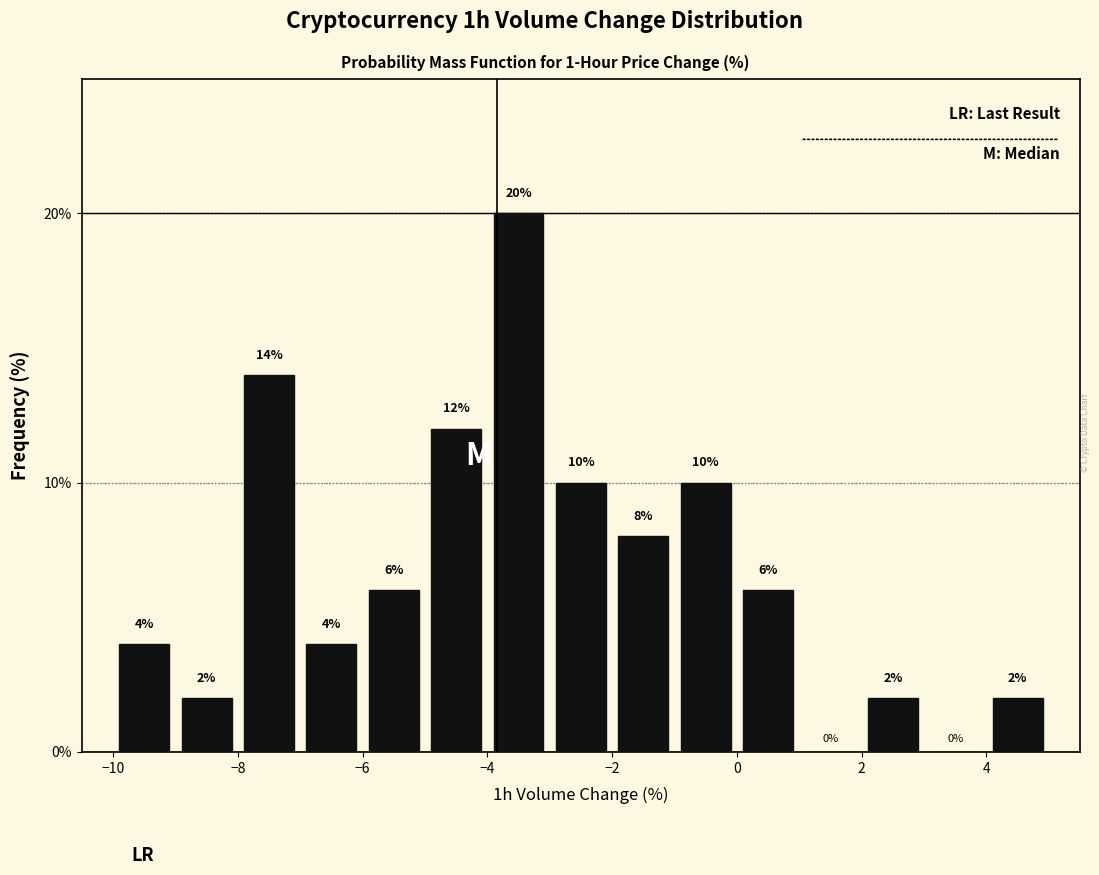

Reading left to right, list every bar in this chart as the range it spans on the x-axis followed by its height.

-10 to -9: 4
-9 to -8: 2
-8 to -7: 14
-7 to -6: 4
-6 to -5: 6
-5 to -4: 12
-4 to -3: 20
-3 to -2: 10
-2 to -1: 8
-1 to 0: 10
0 to 1: 6
1 to 2: 0
2 to 3: 2
3 to 4: 0
4 to 5: 2